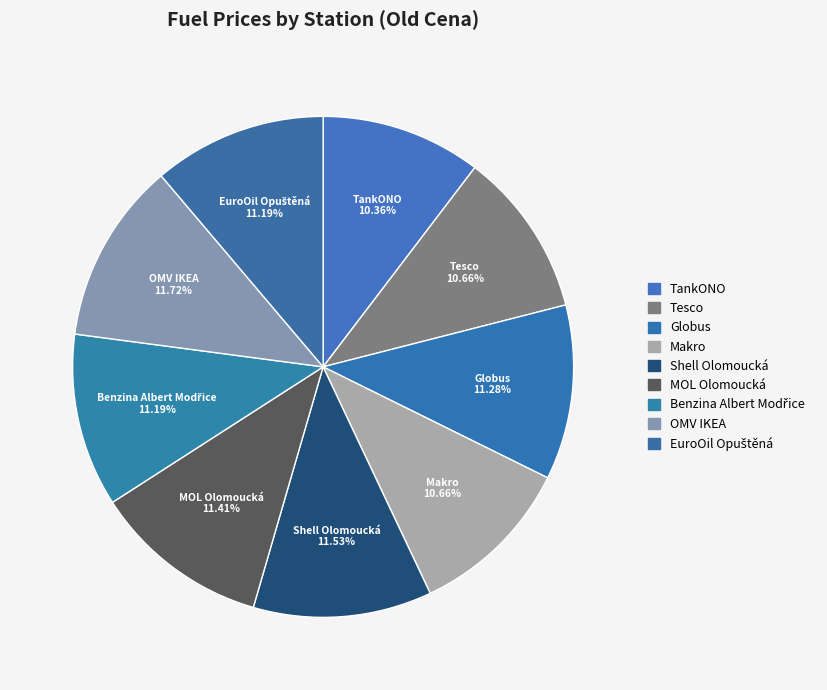

What percentage is the Benzina Albert Modřice slice, to the nearest percent?

11%